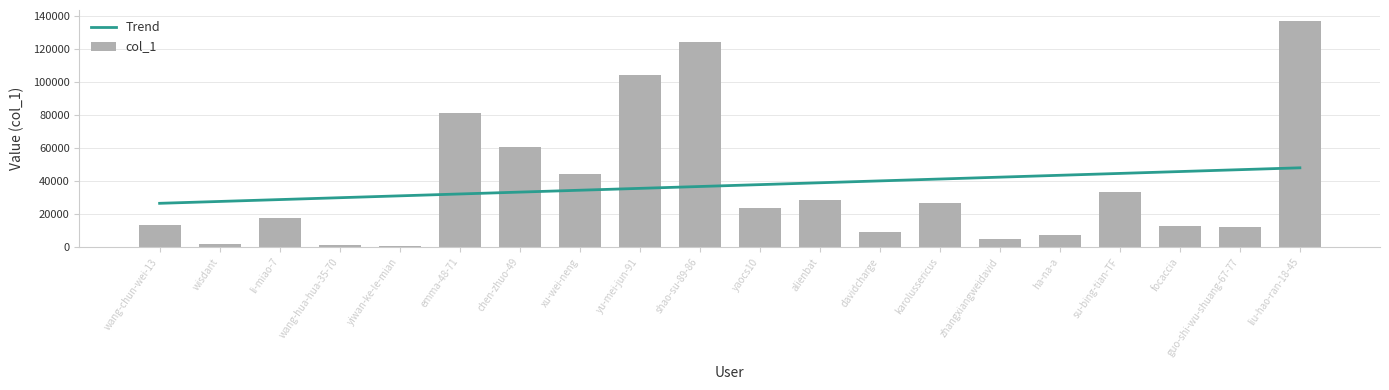

Which series has the largest range (max minus min)?

col_1